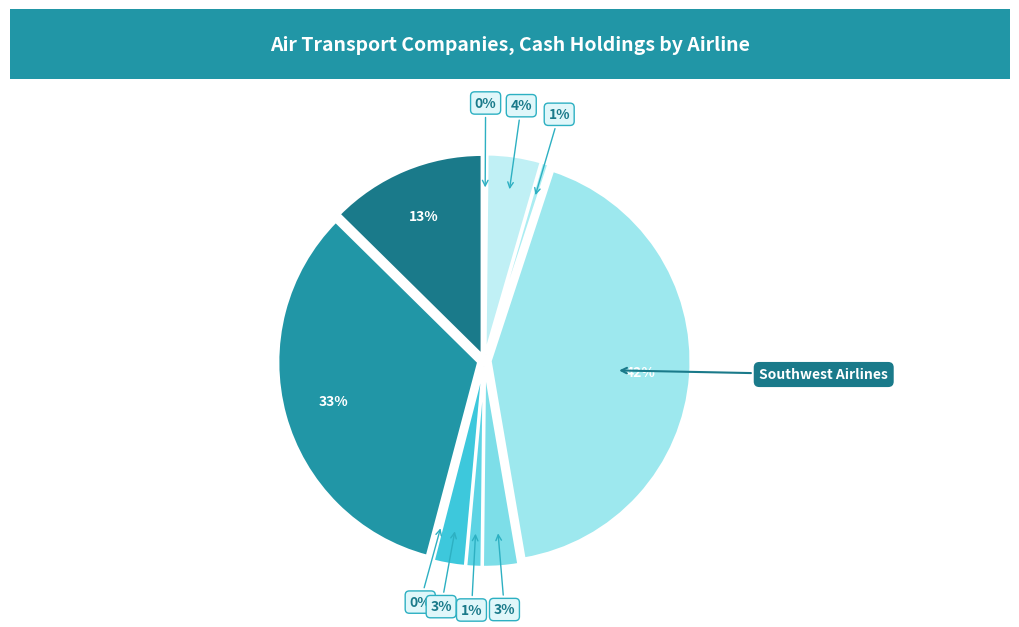

Between Southwest Airlines and United Airlines, which is larger?

Southwest Airlines